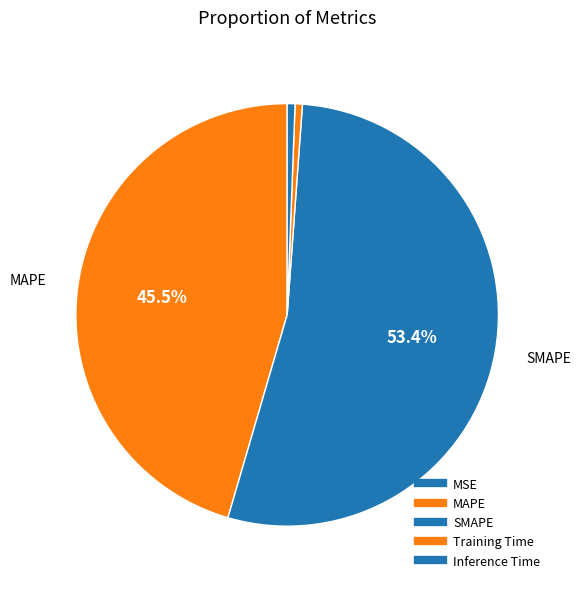

The MAPE slice represents 45% of the pie. True or false?

True